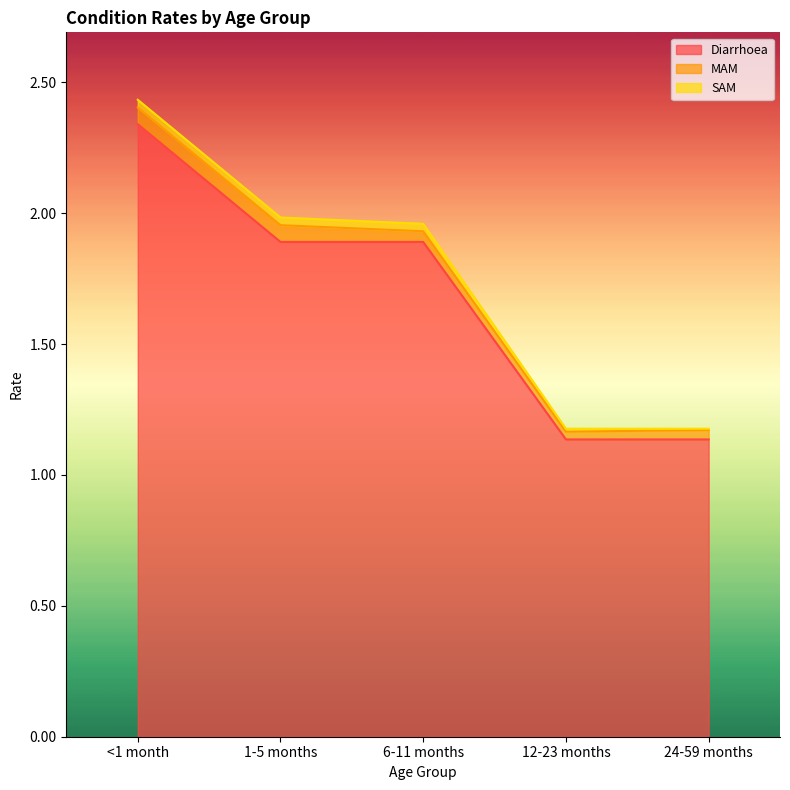

Which has a higher value, 1-5 months or <1 month?

<1 month